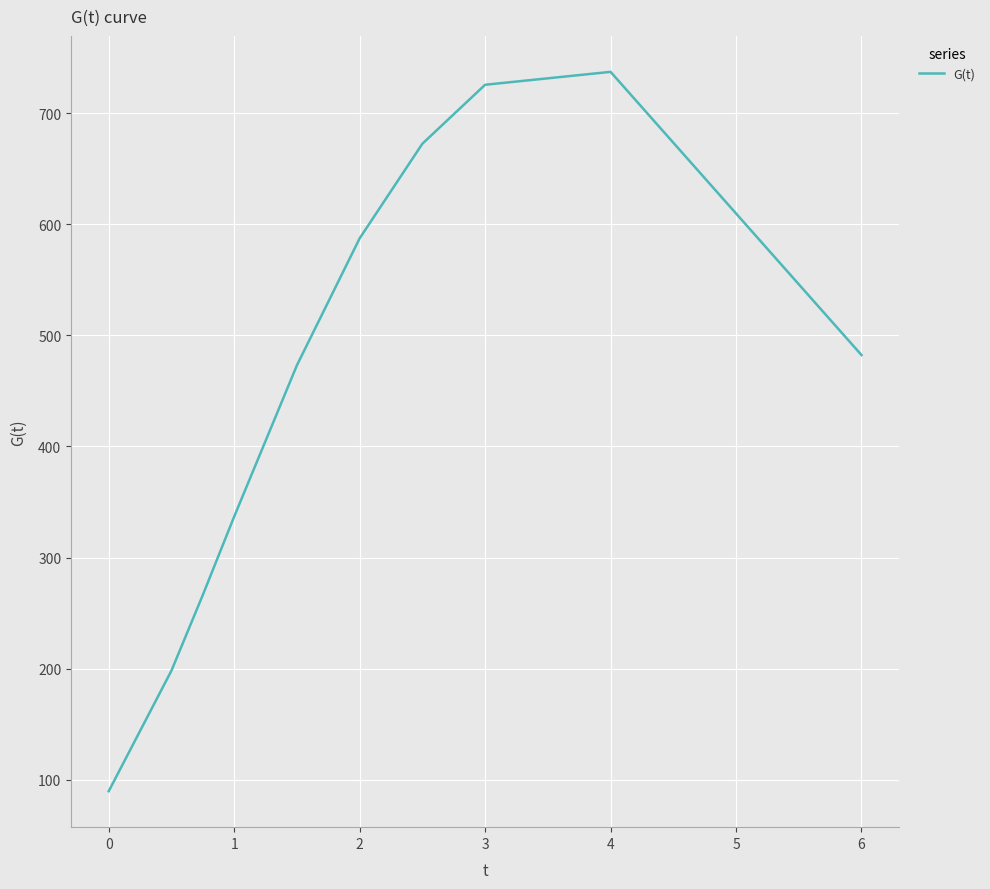

What is the minimum value shown in the chart?

89.6